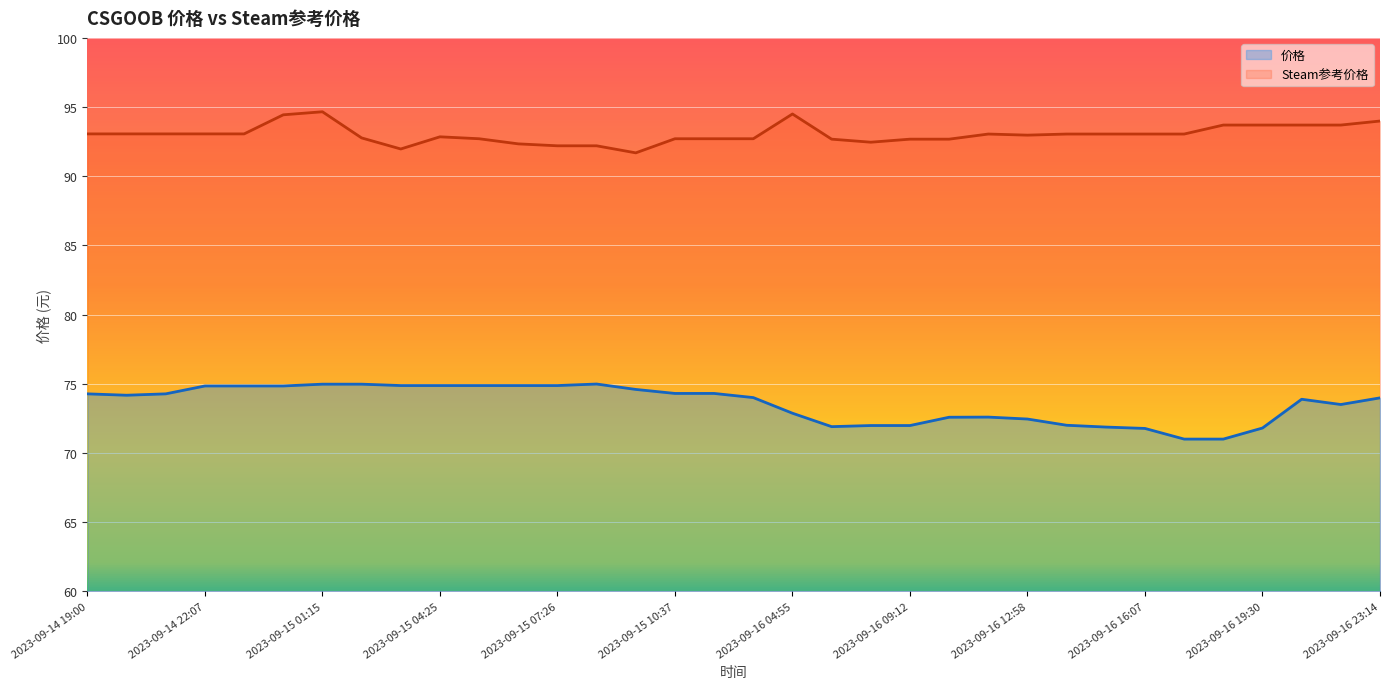

What is the approximate value of Steam参考价格 at 2023-09-16 09:12?

92.7